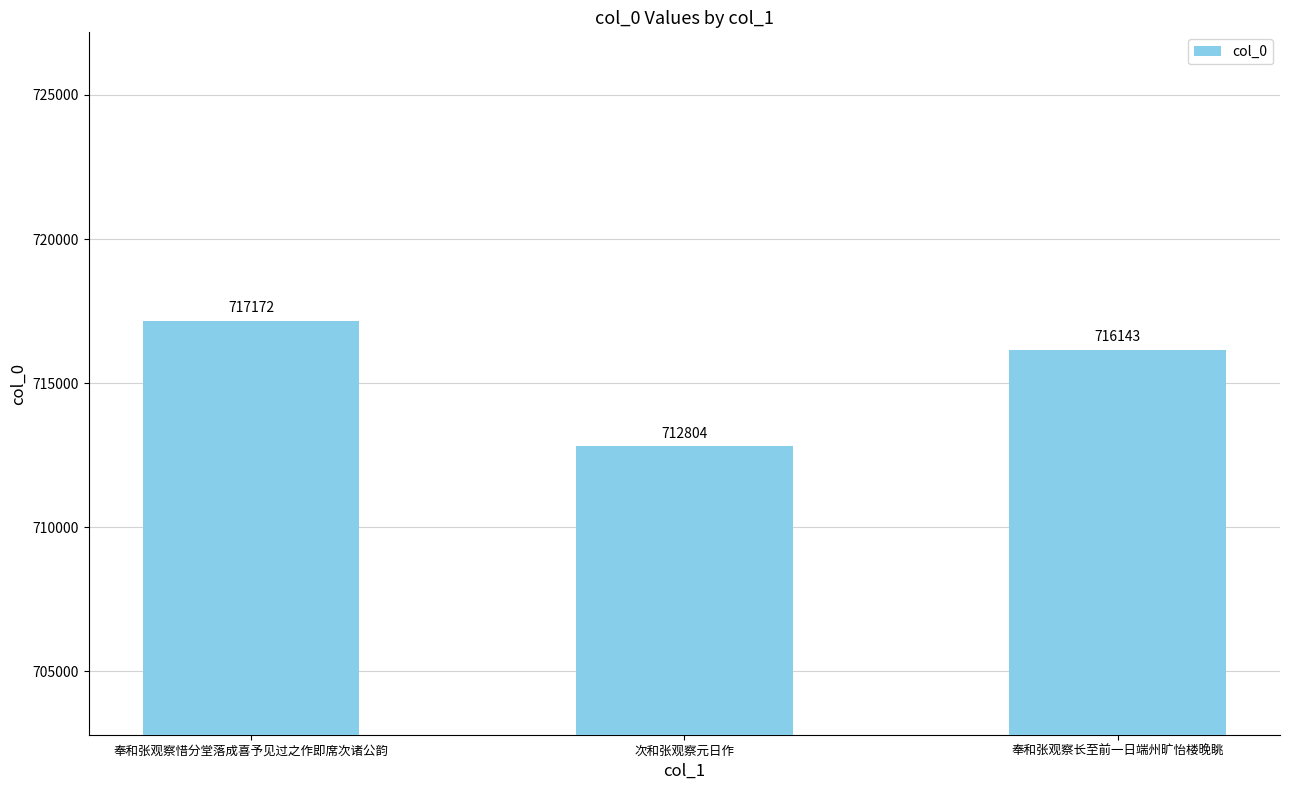

Rank the categories by value from lowest to highest.

次和张观察元日作, 奉和张观察长至前一日端州旷怡楼晚眺, 奉和张观察惜分堂落成喜予见过之作即席次诸公韵